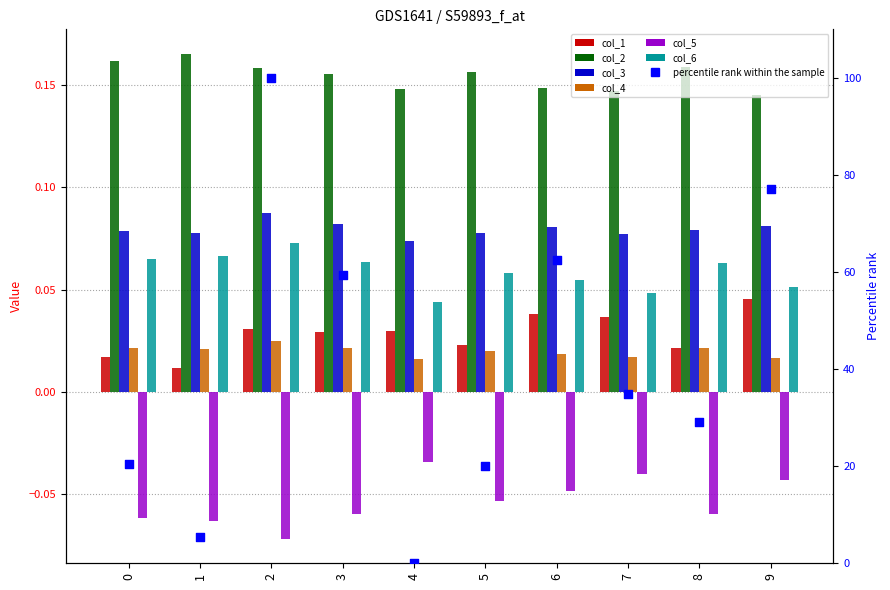

Which series has the largest total across all categories?

col_2